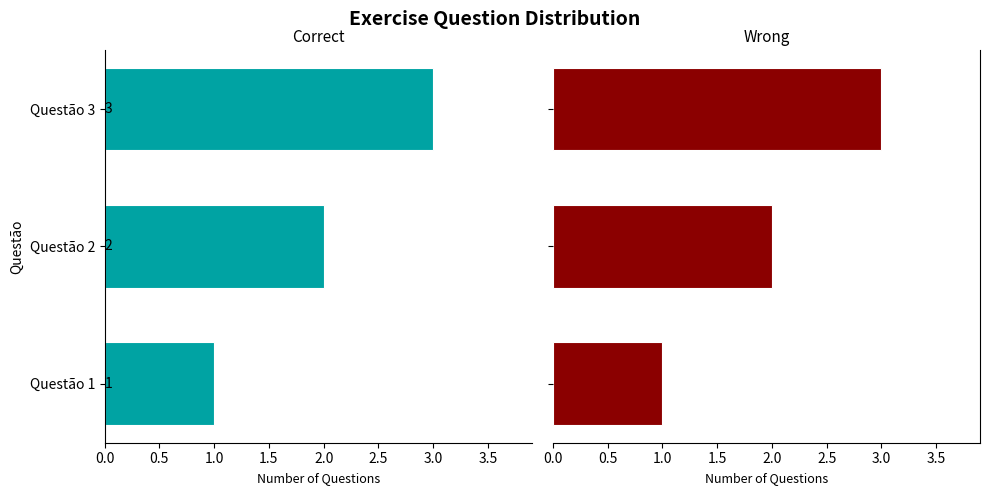

What position from the left is 1.0?

3